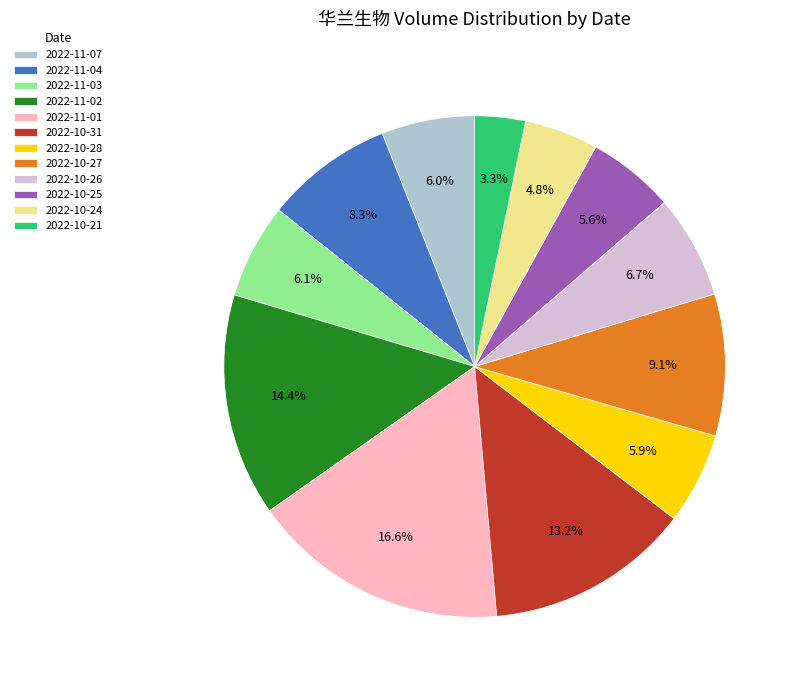

How many segments does this pie chart have?

12